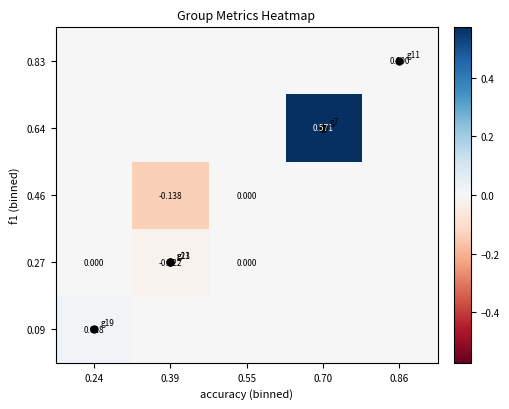

Is it true that 0.09 equals -0.0 at 0.86?

False